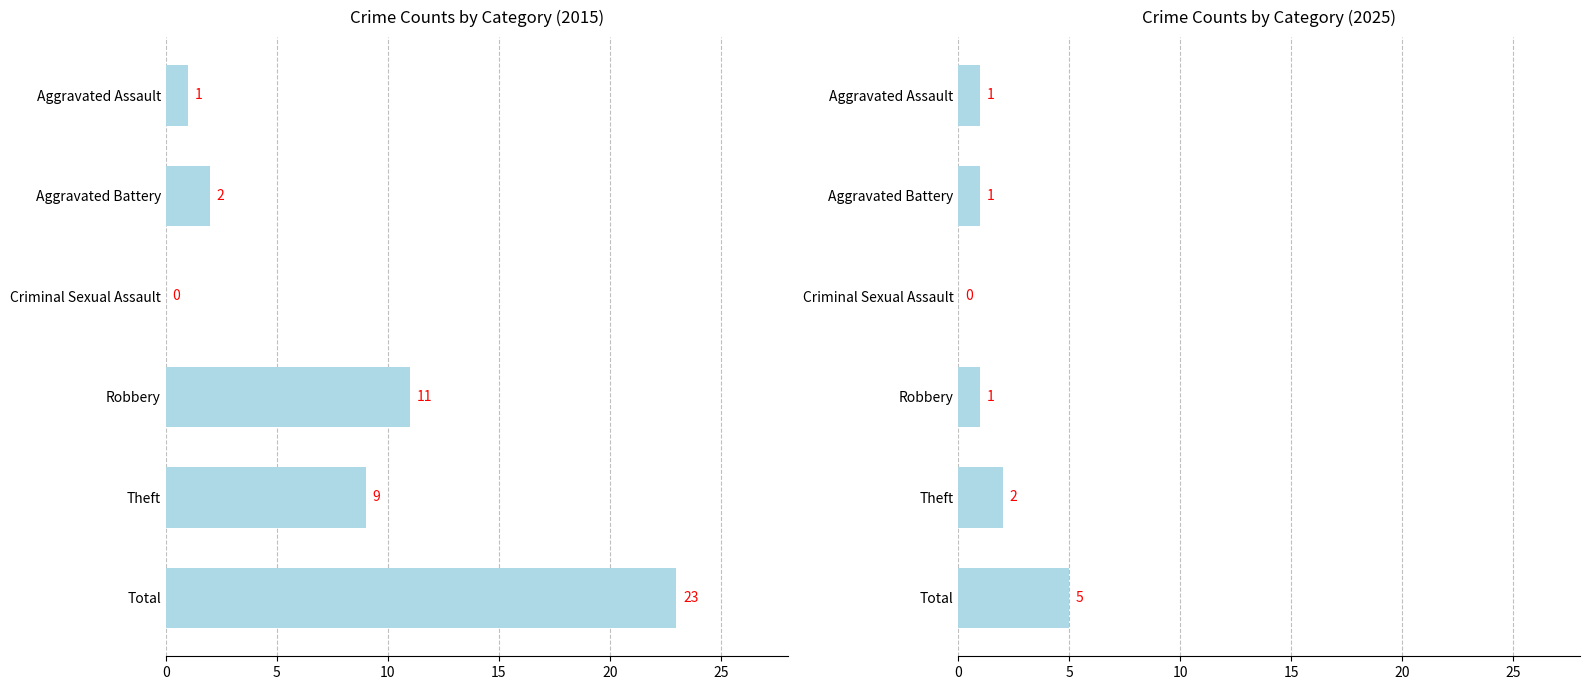

The 2020 series shows 28 at Total. True or false?

False